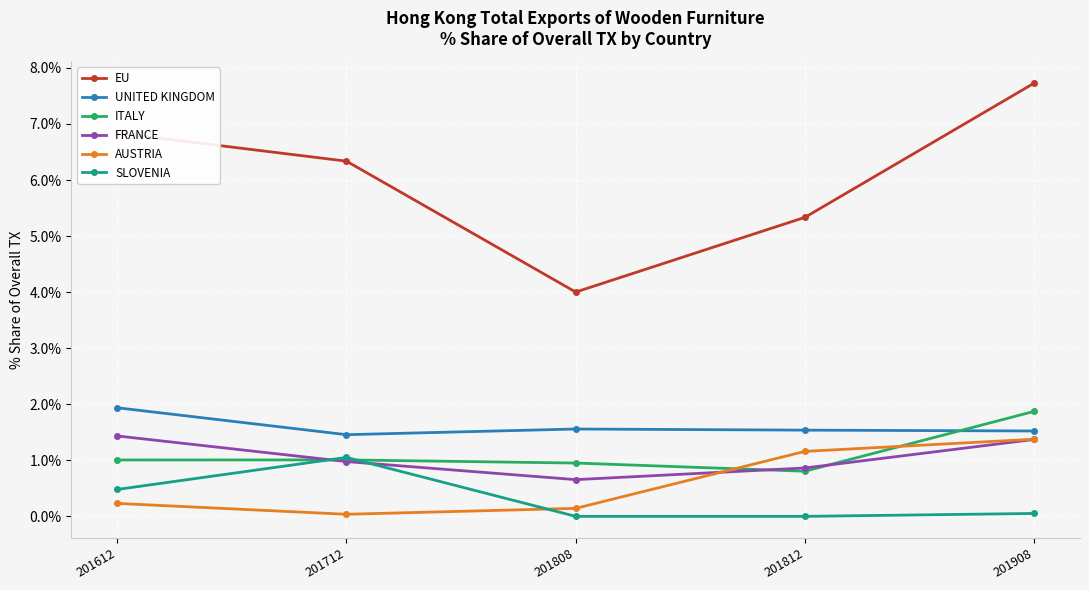

What is the average value of the EU series?

6.0